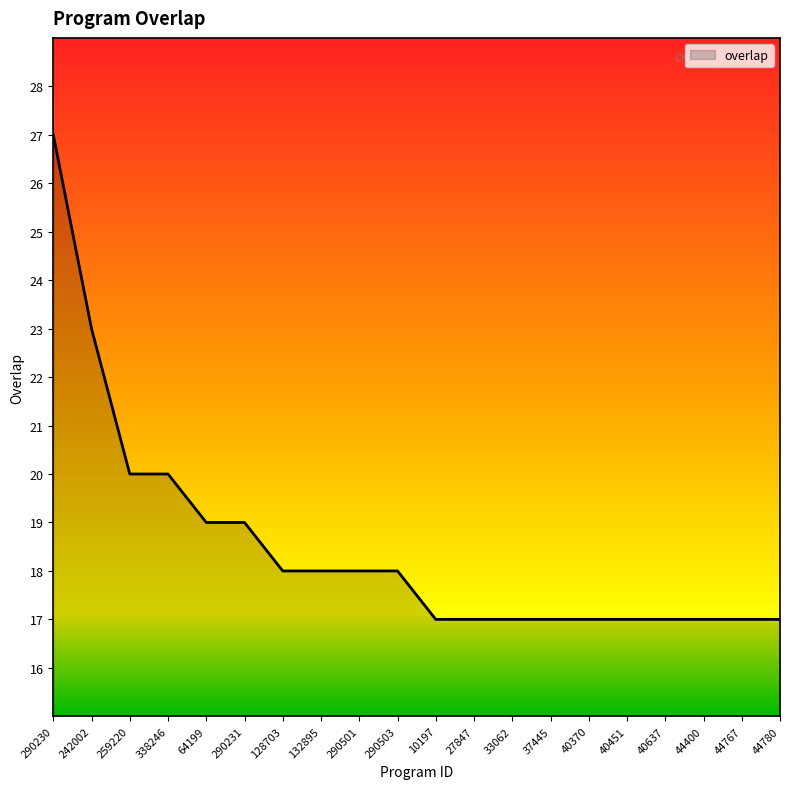

What is the greatest value displayed?

27